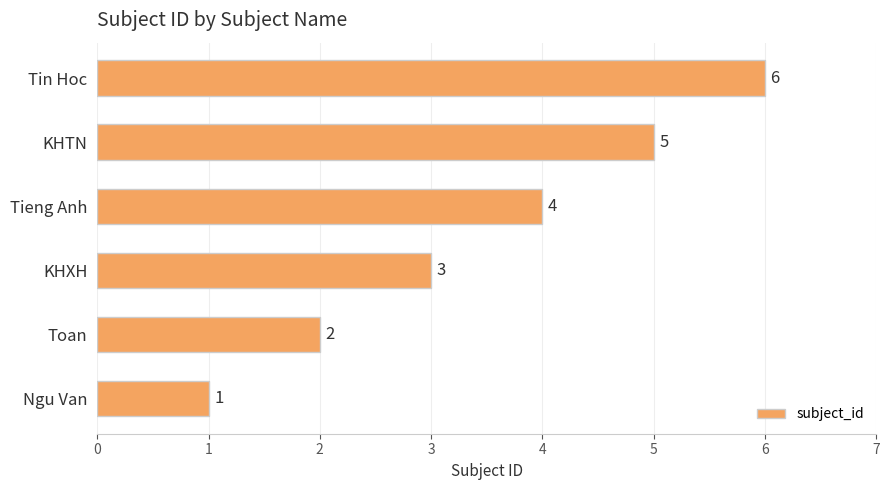

At which label is the value closest to 3?

KHXH